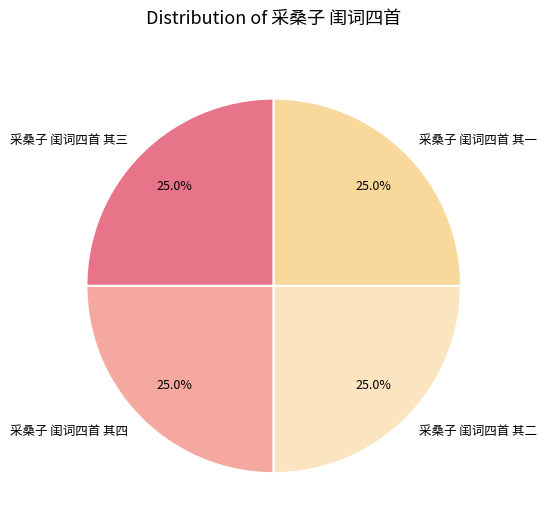

Approximately how many times larger is the value at 采桑子 闺词四首 其三 compared to 采桑子 闺词四首 其四?

1.0